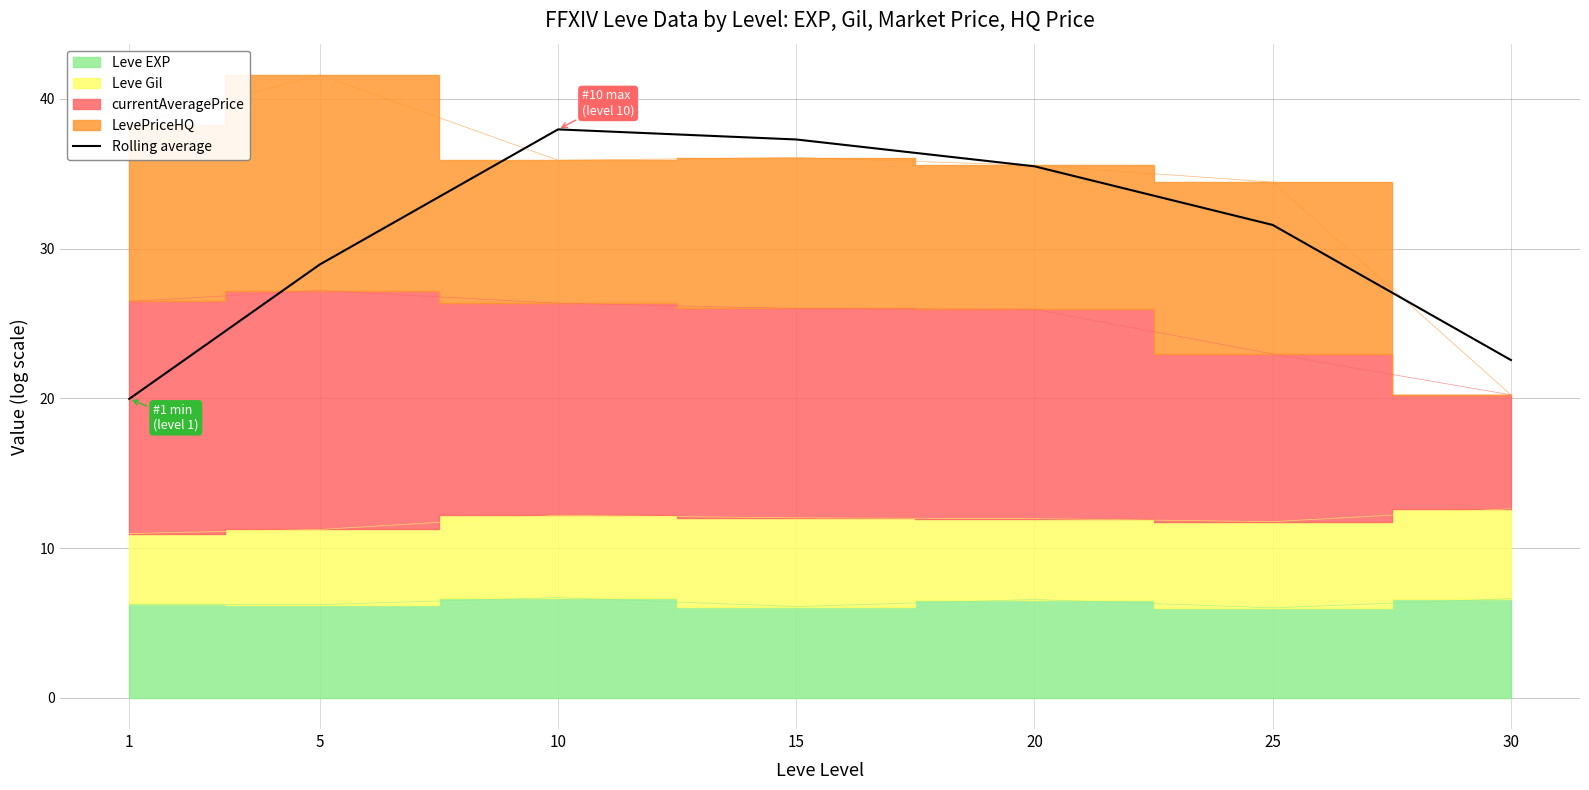

What is the change in value from 5 to 20?

+6.6